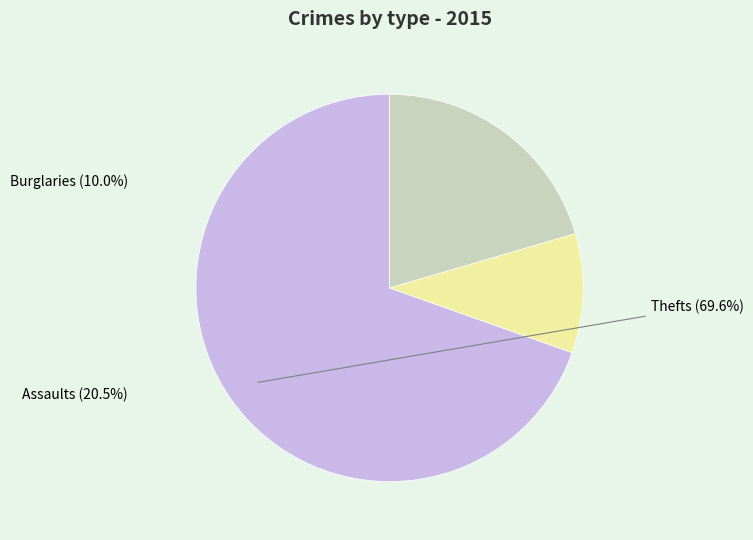

Rank the categories by value from highest to lowest.

Thefts, Assaults, Burglaries